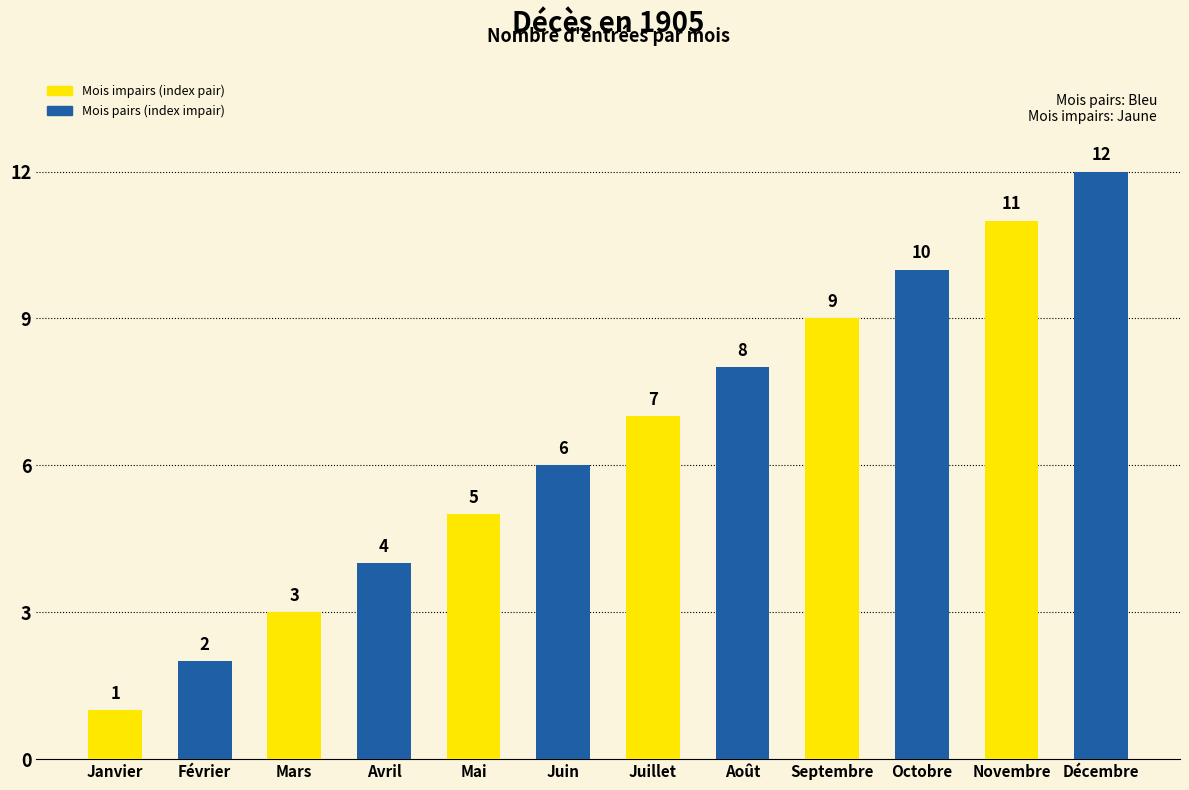

List the labels in order of value, smallest first.

Janvier, Février, Mars, Avril, Mai, Juin, Juillet, Août, Septembre, Octobre, Novembre, Décembre